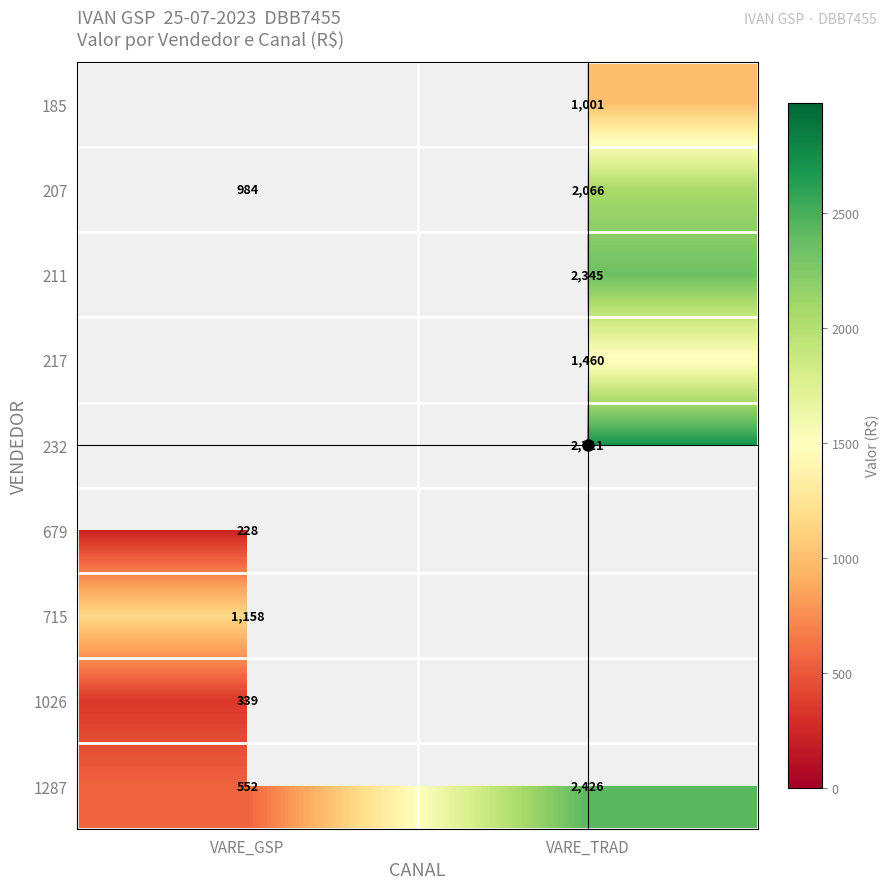

True or false: 1287 has a value of 128.8 at VARE_GSP.

False